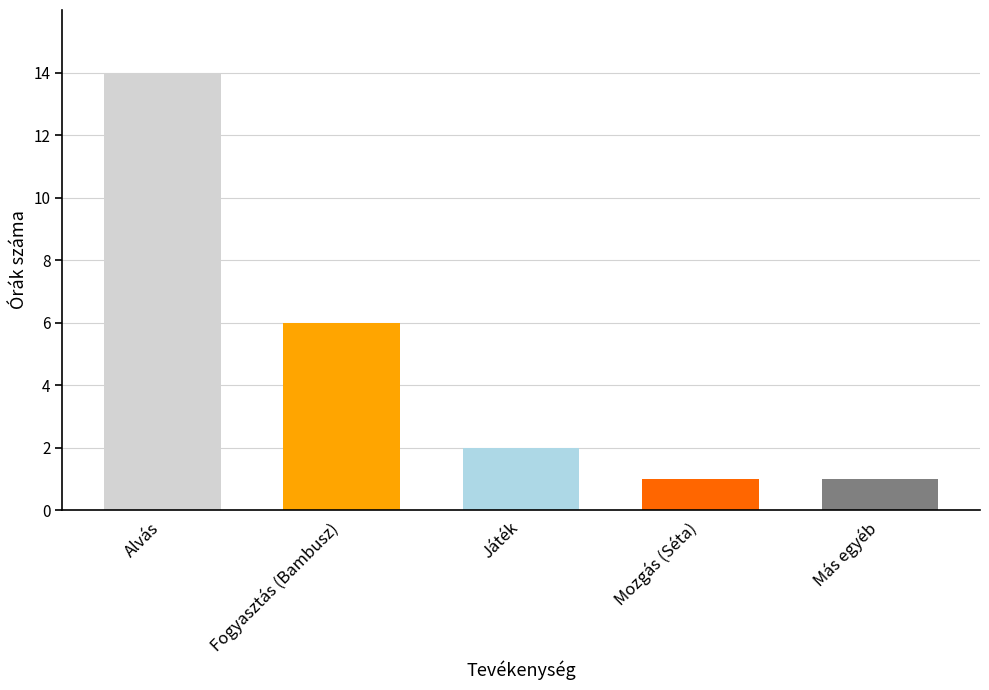

What value does the data have at Alvás?

14